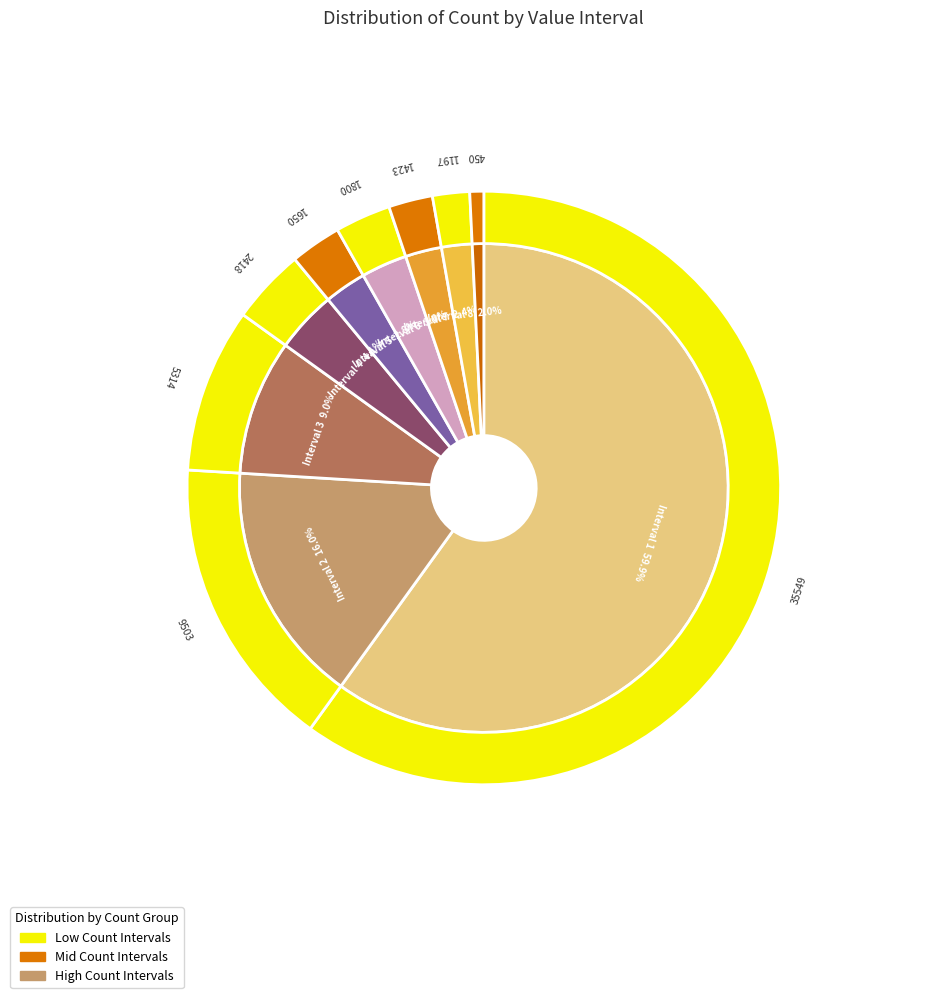

What percentage is NOT represented by 8?

98.0%